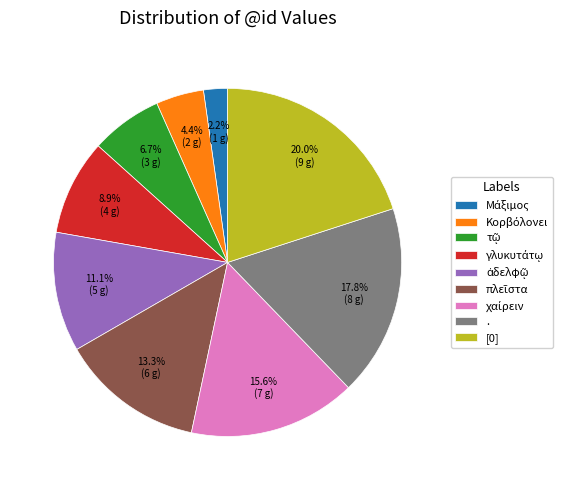

How many segments does this pie chart have?

9